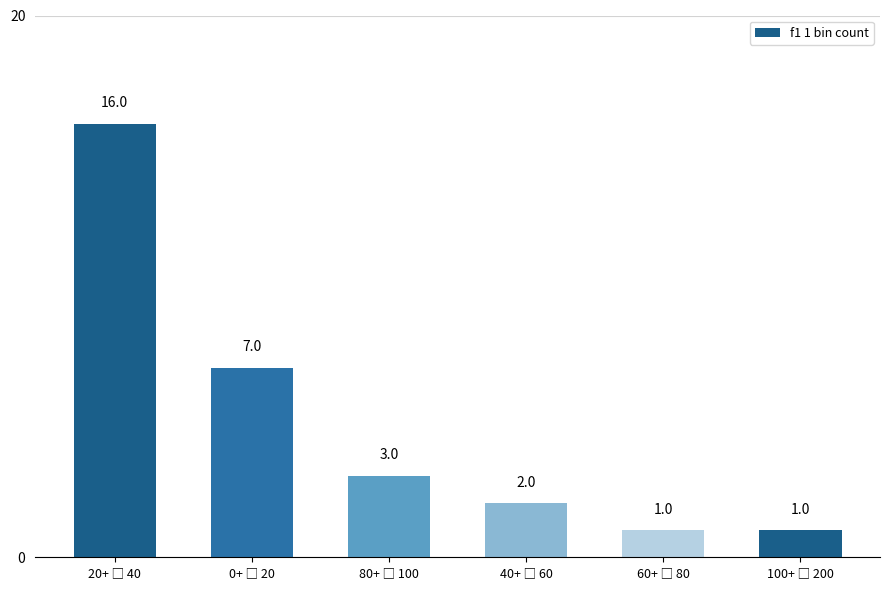

What is the value of the 2nd bar from the left?

7